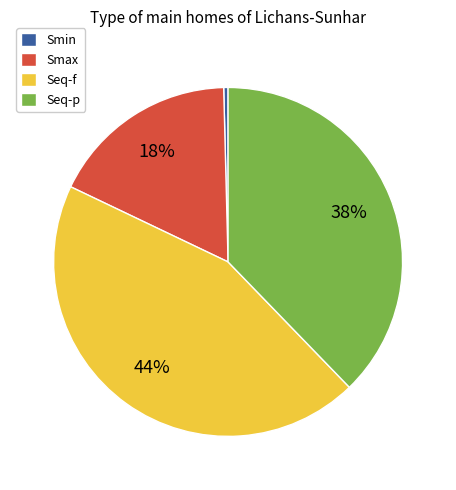

To the nearest percent, what is the average slice percentage?

25%